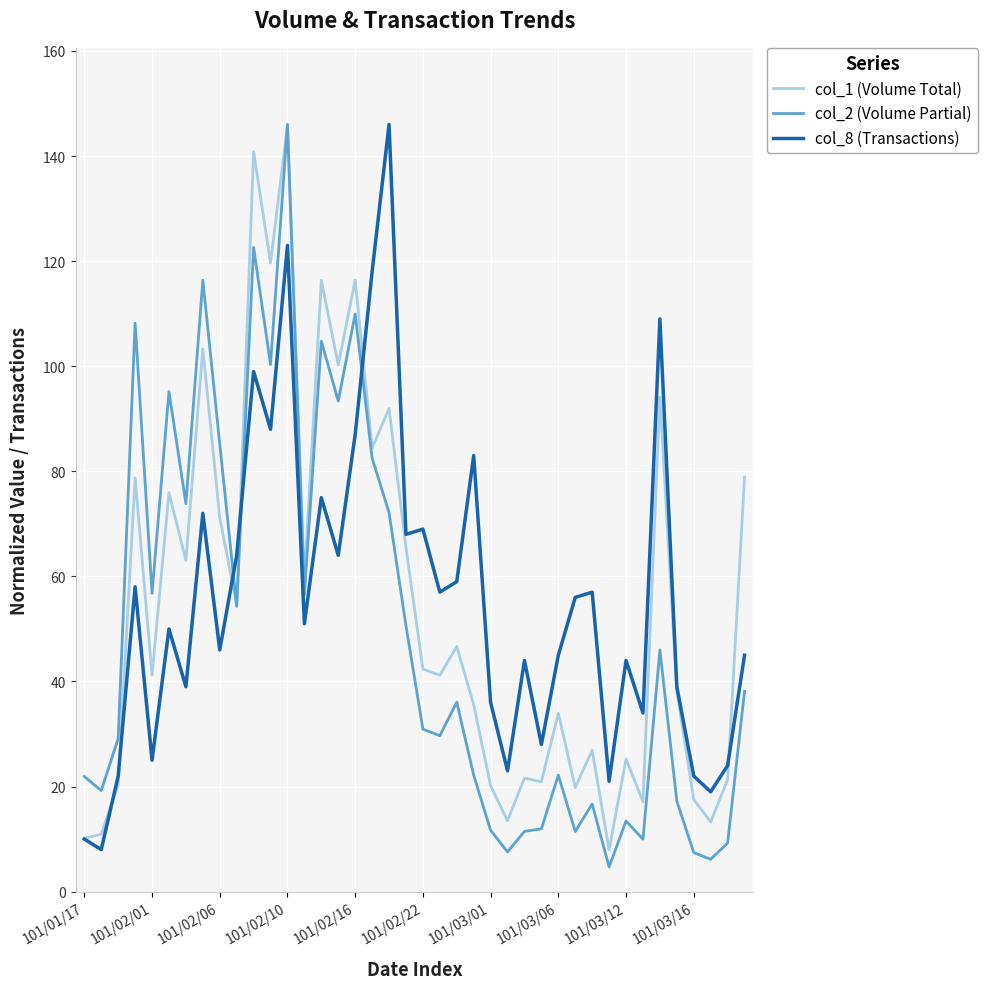

What is the highest value of the col_2 (Volume Partial) series?

146.0